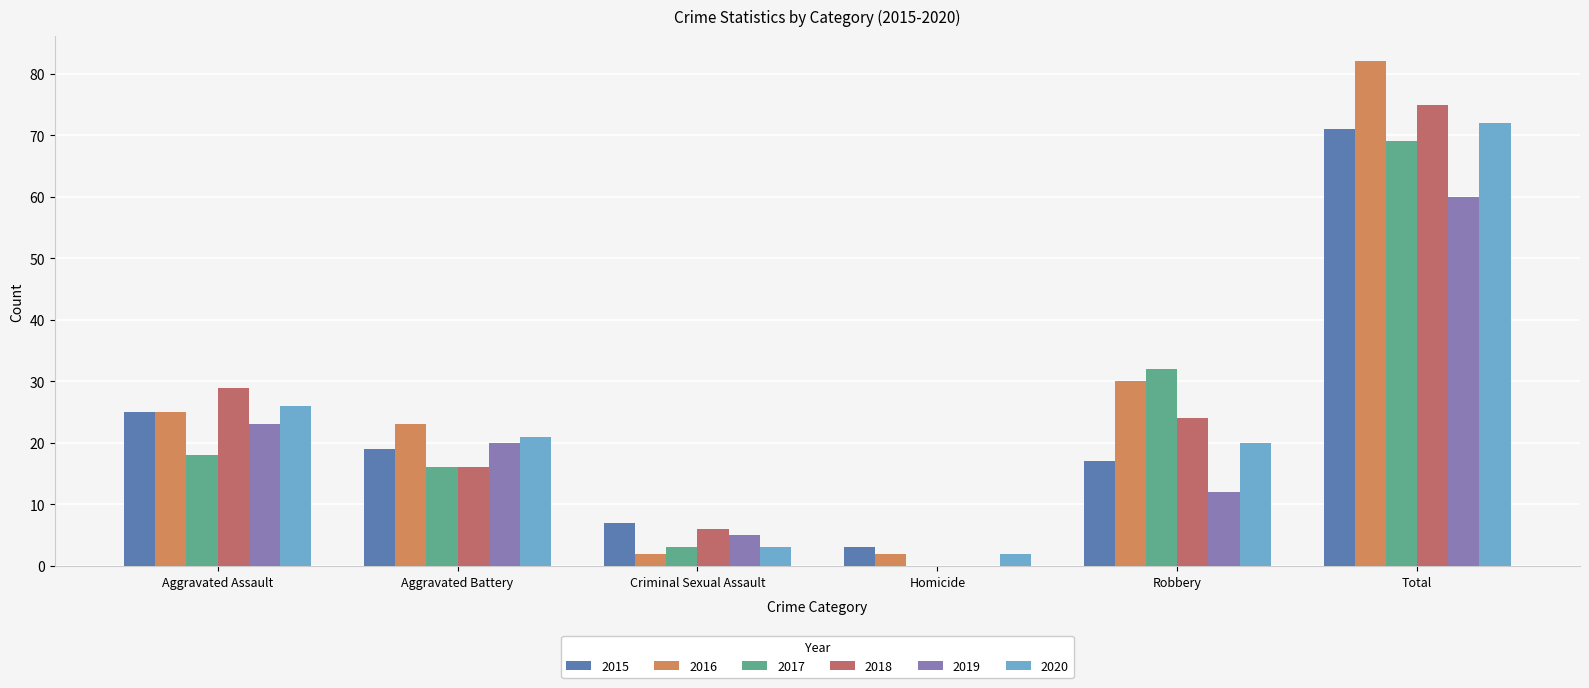

Where does the 2020 series first go above 21?

Aggravated Assault